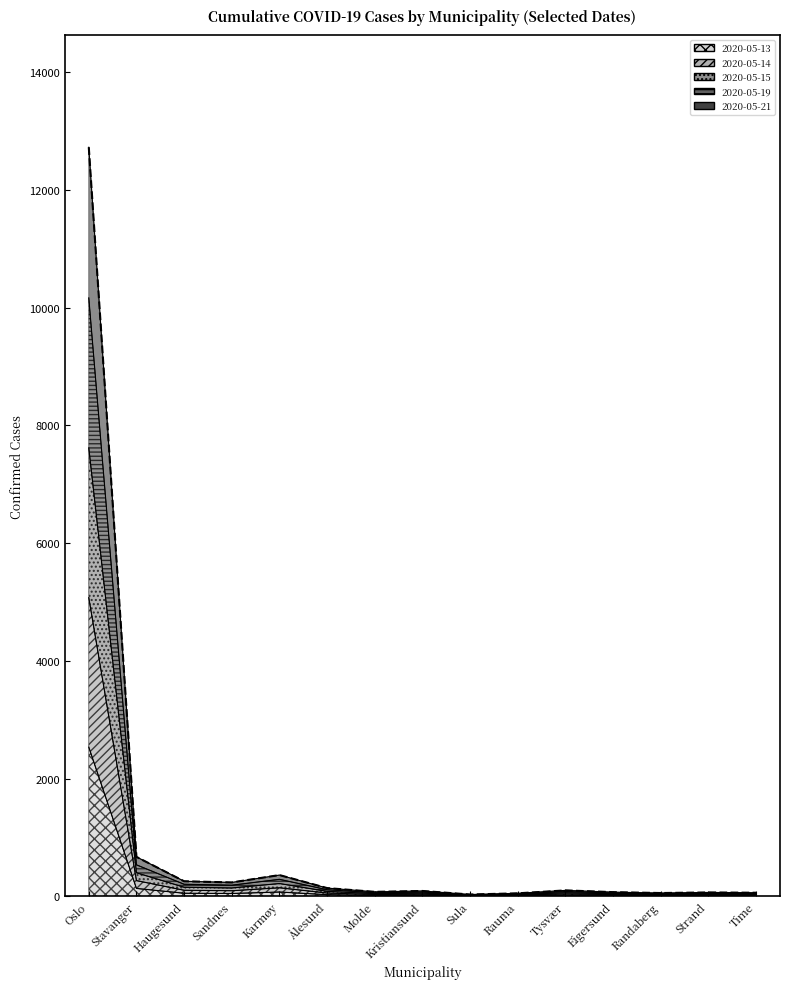

True or false: 2020-05-13 and 2020-05-15 cross at least once.

False